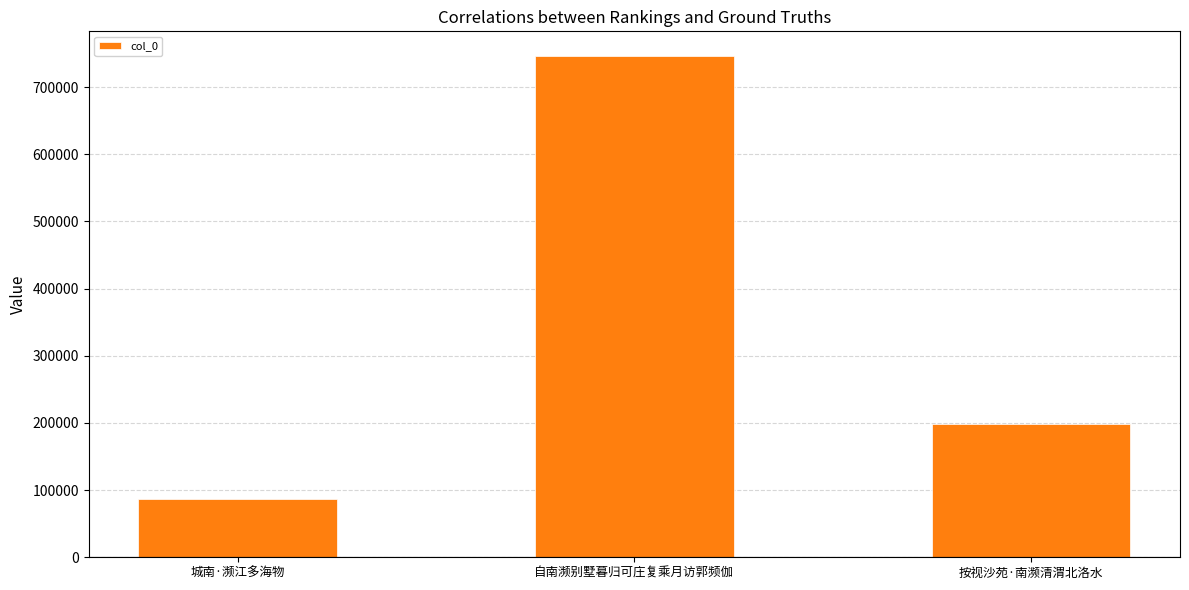

How many categories are shown in the chart?

3